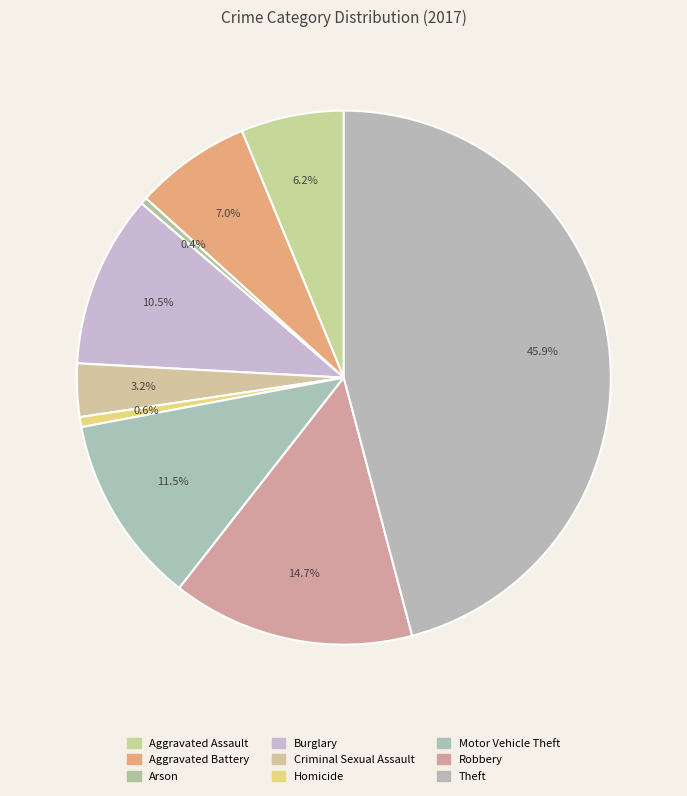

Is there a majority slice in this chart?

No